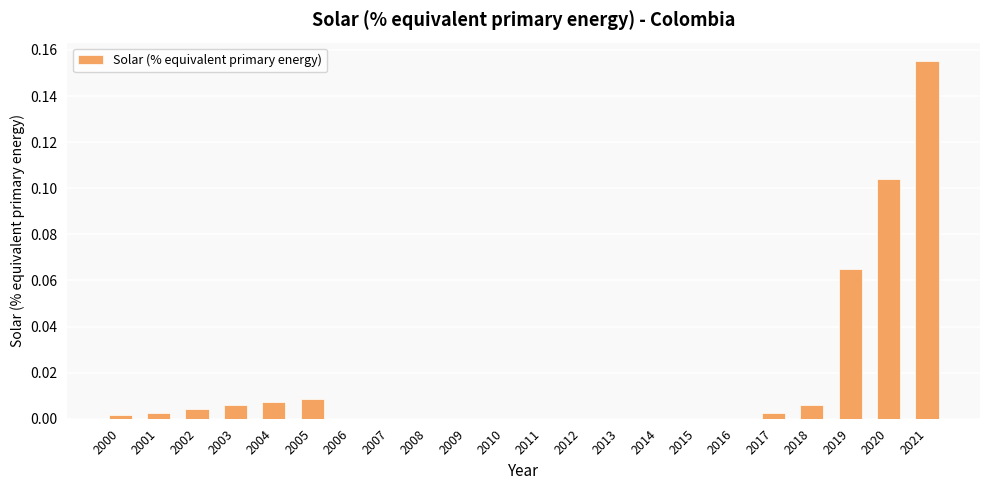

What is the sum of all values?

0.4